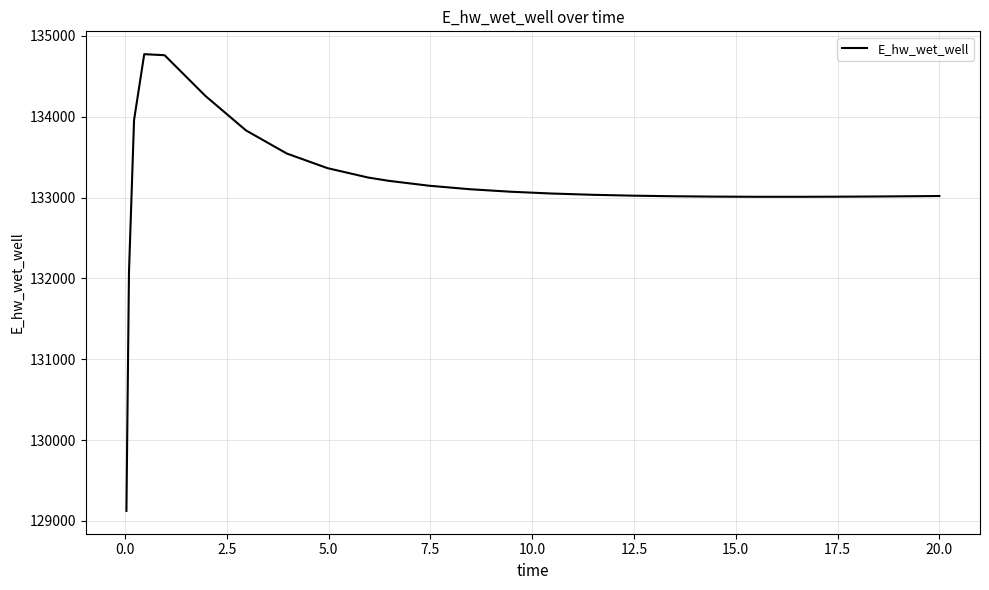

What is the difference between the maximum and minimum values?

5649.6